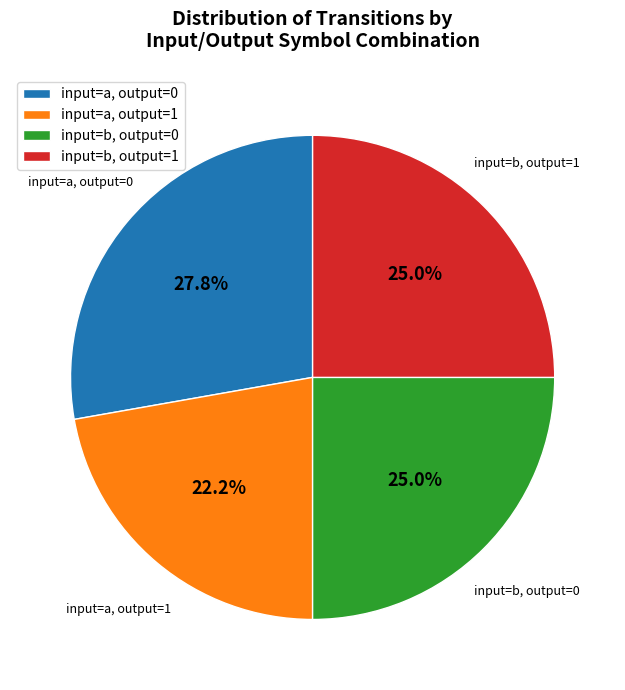

To the nearest percent, what is the difference between the largest and smallest slice percentages?

6%